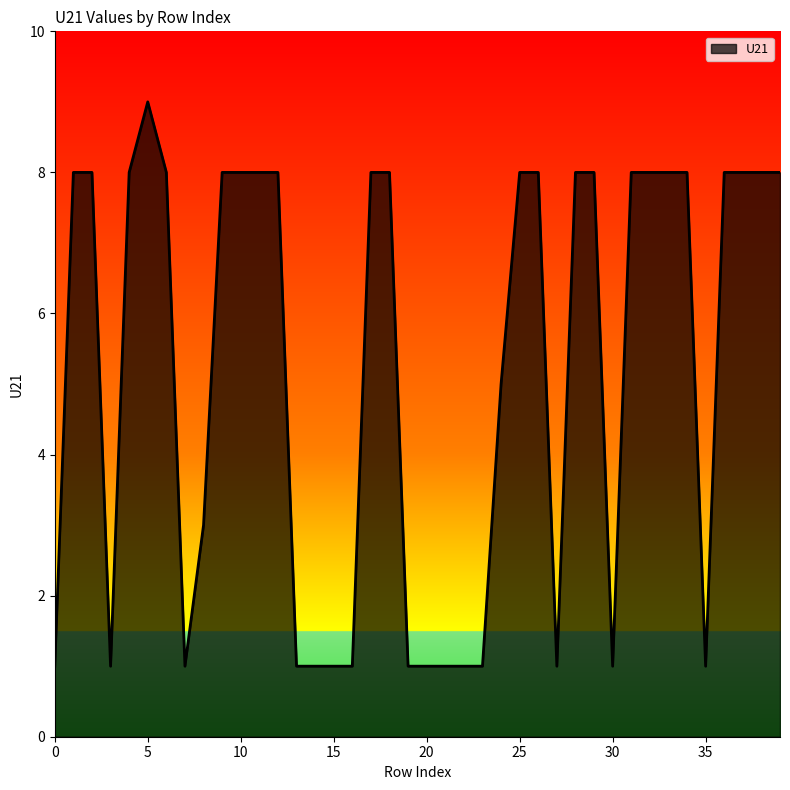

Reading left to right, extract all data points from this chart.

1	8	8	1	8	9	8	1	3	8	8	8	8	1	1	1	1	8	8	1	1	1	1	1	5	8	8	1	8	8	1	8	8	8	8	1	8	8	8	8